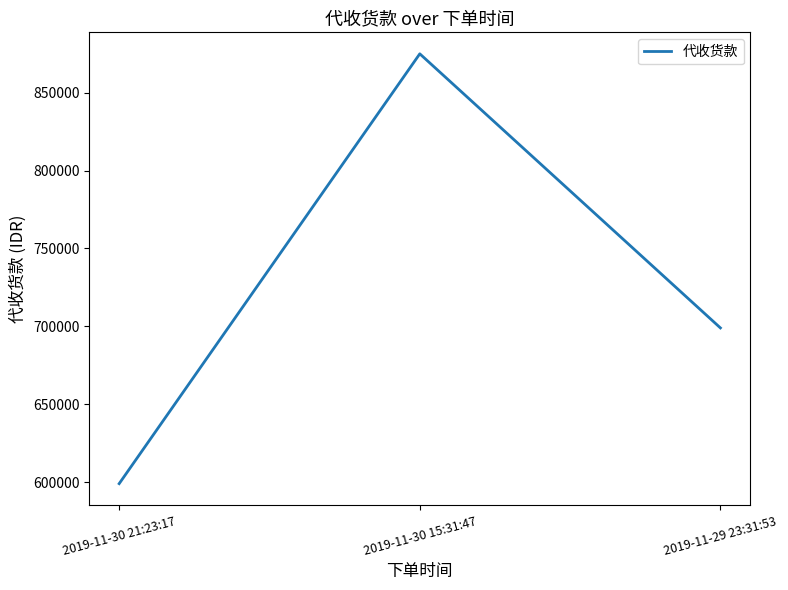

List the labels in order of value, largest first.

2019-11-30 15:31:47, 2019-11-29 23:31:53, 2019-11-30 21:23:17